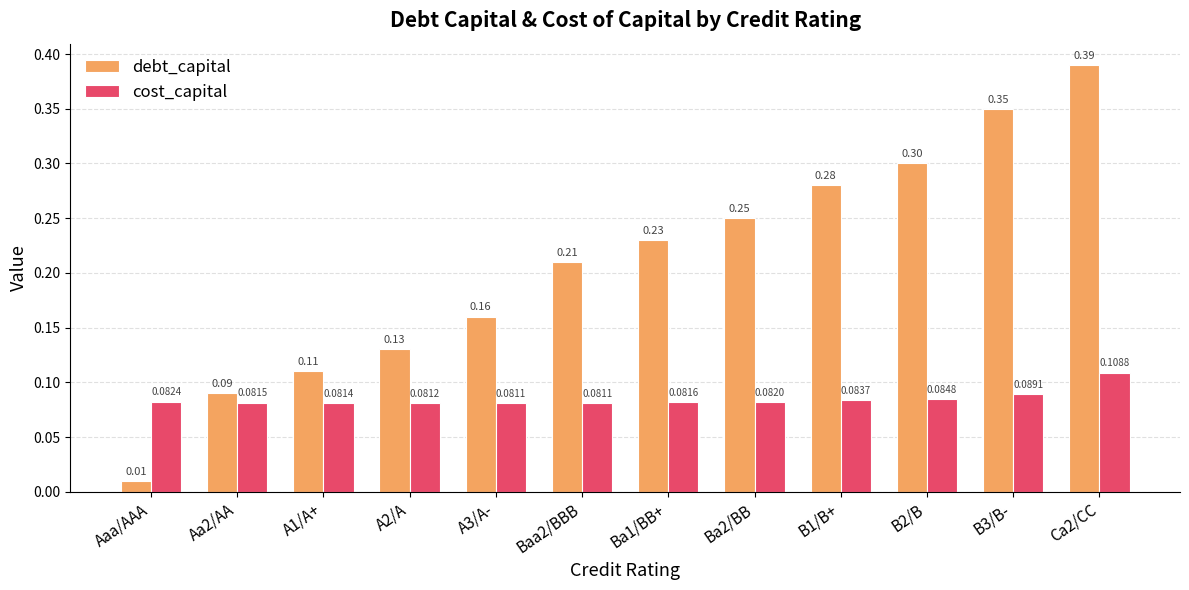

What is the sum of all debt_capital values?

2.5